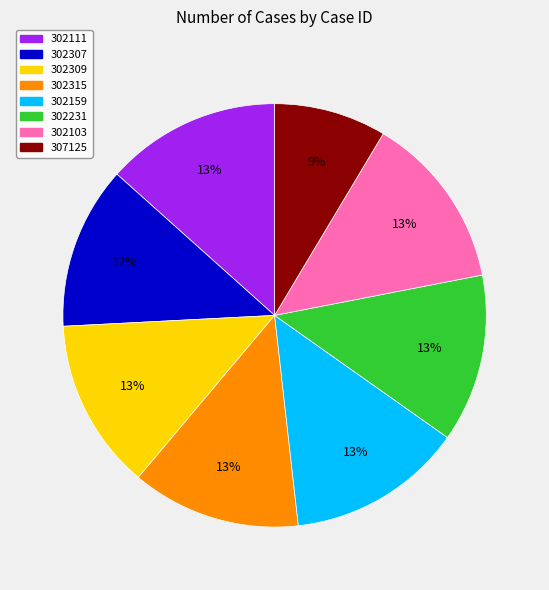

How many segments does this pie chart have?

8